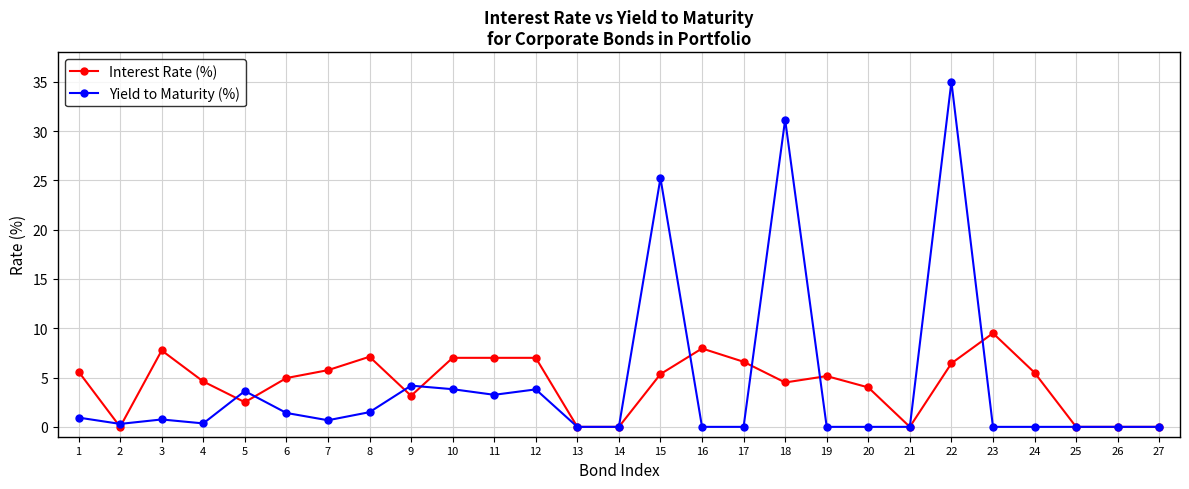

The value of Yield to Maturity (%) at 20 is 0.0. True or false?

True